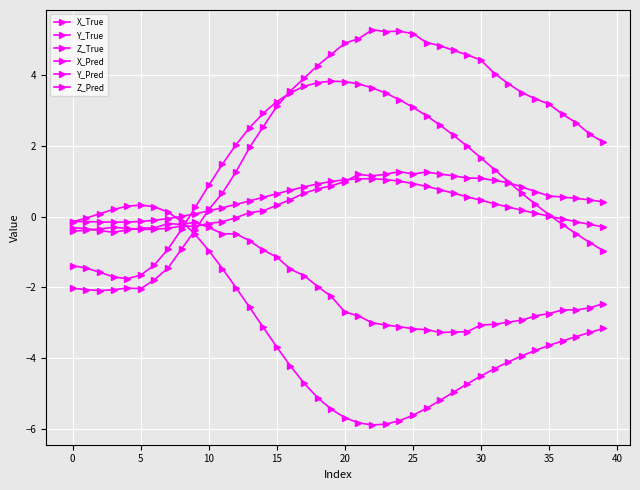

In Y_Pred, how many points are higher than both neighbors (excluding endpoints)?

3